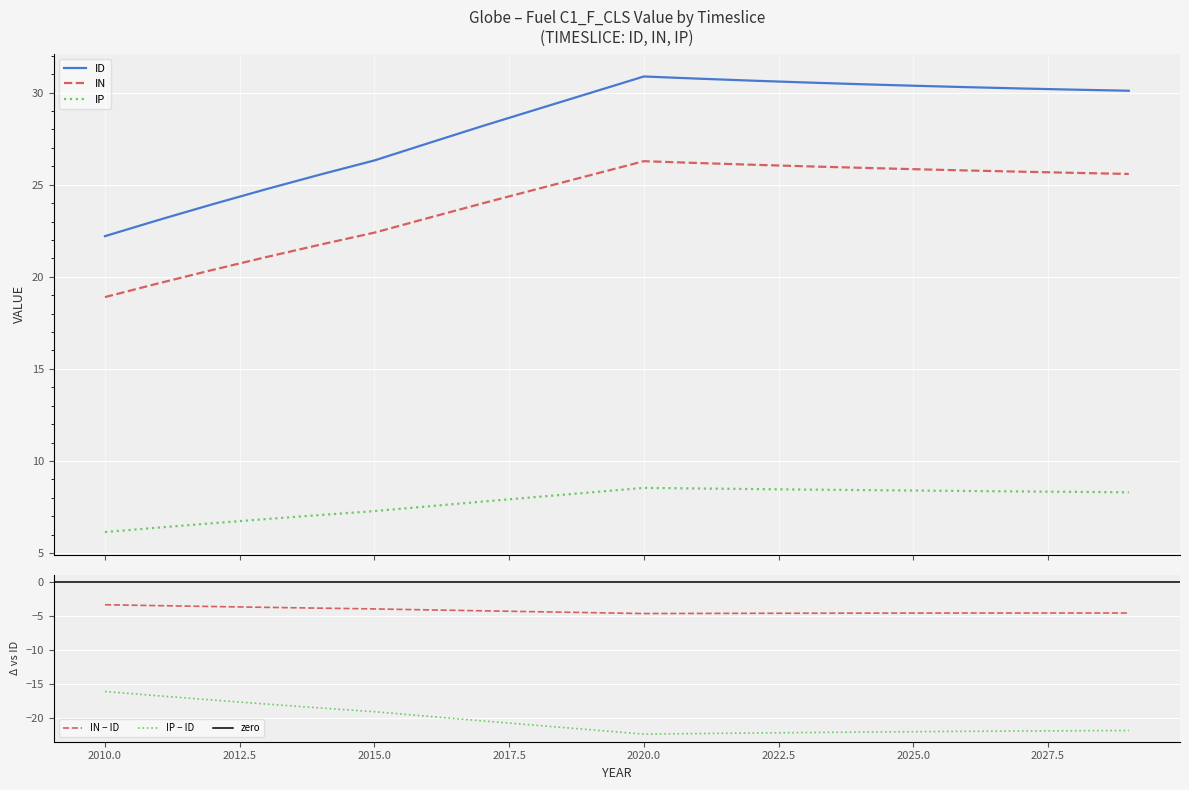

True or false: IP has a value of 13.7 at 2027.

False